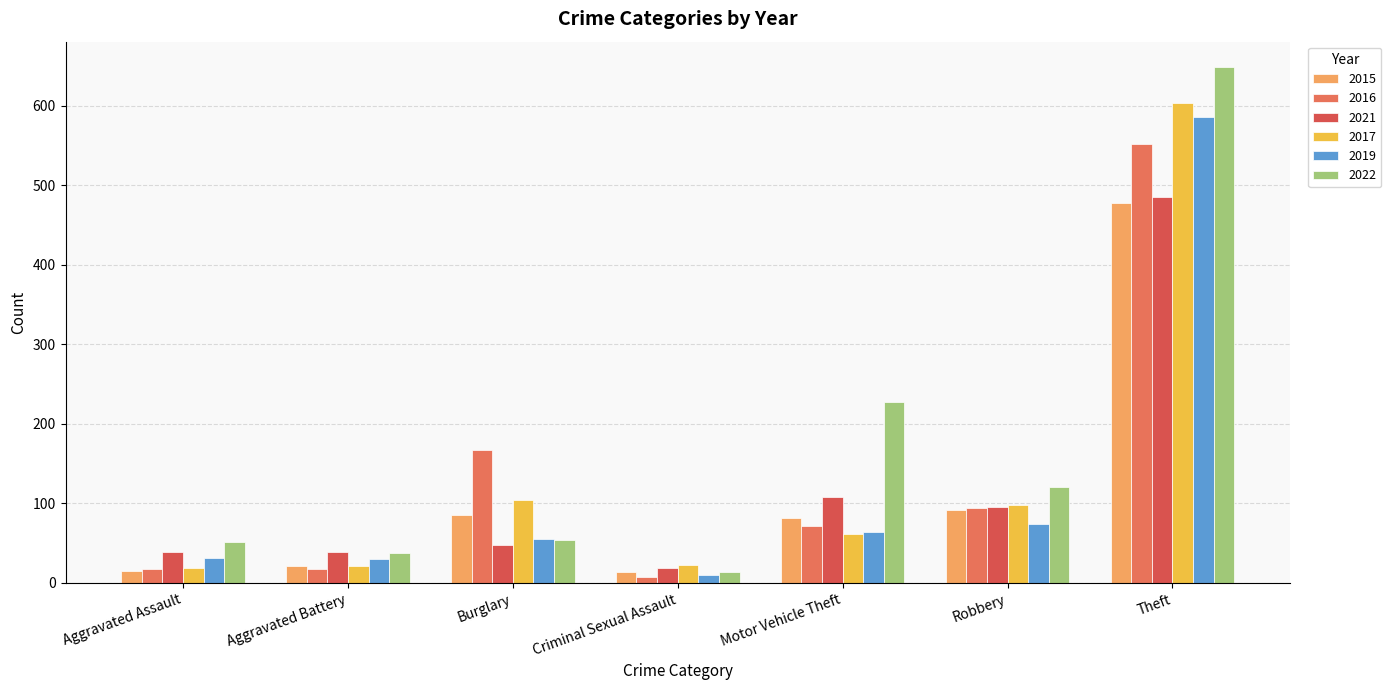

What is the minimum value shown in the chart?

8